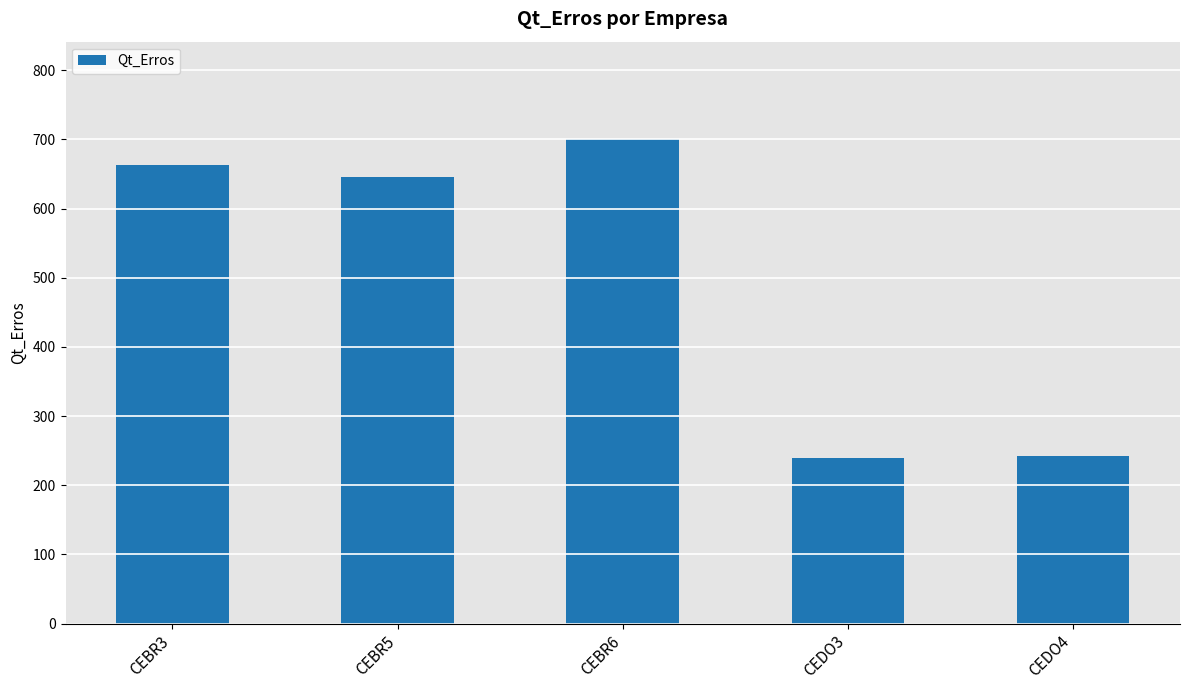

True or false: the data shows 379 at CEDO3.

False